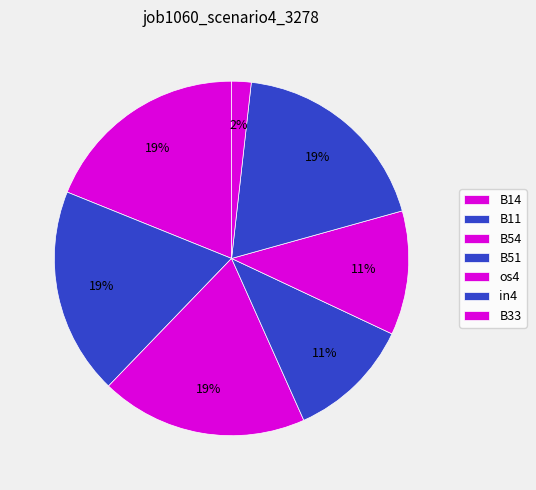

Does any single category account for the majority?

No